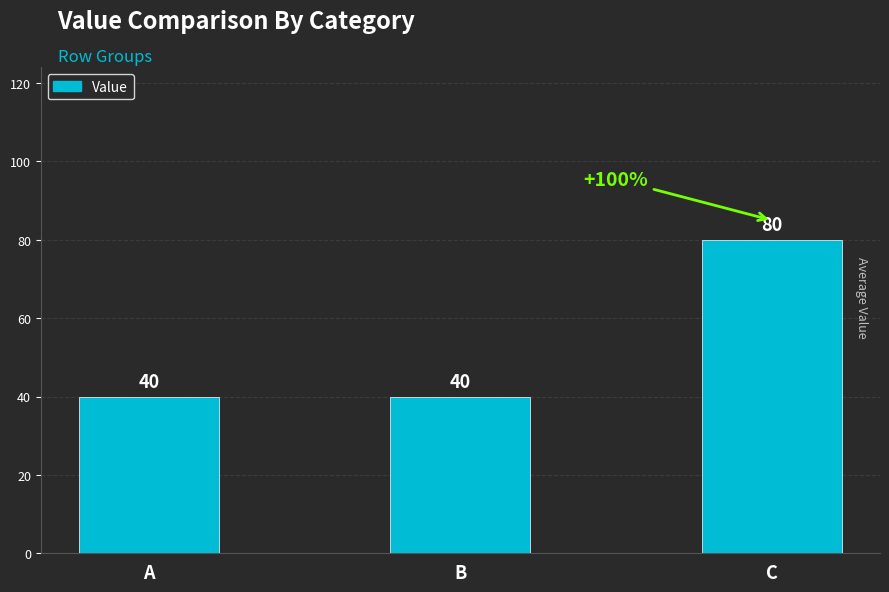

Reading left to right, what are all the values shown in this chart?

40	40	80